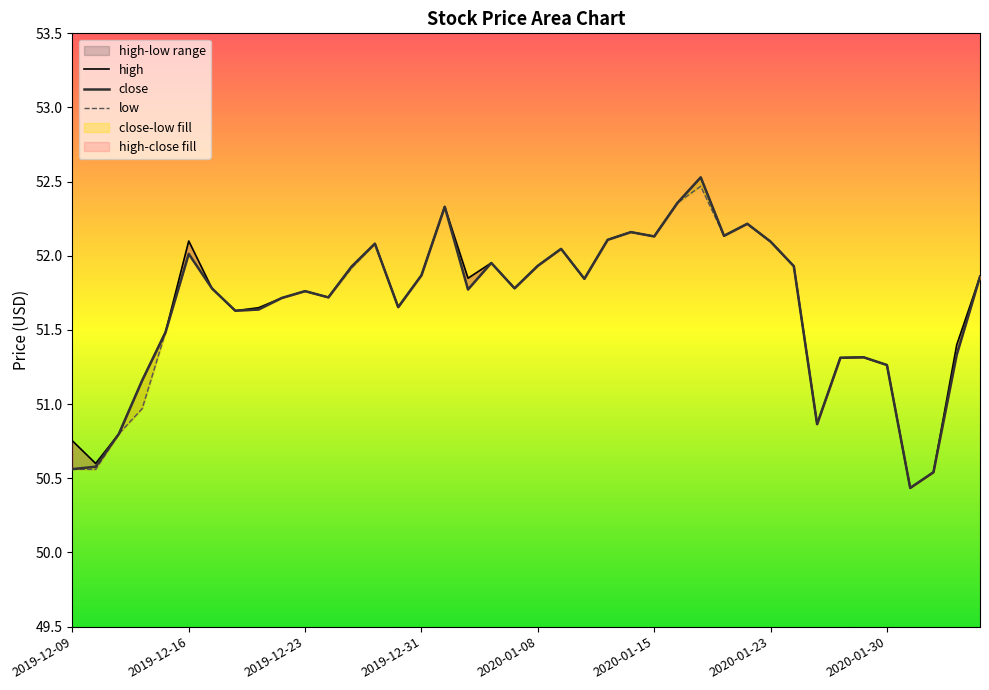

At which label does high reach its peak?

2020-01-17